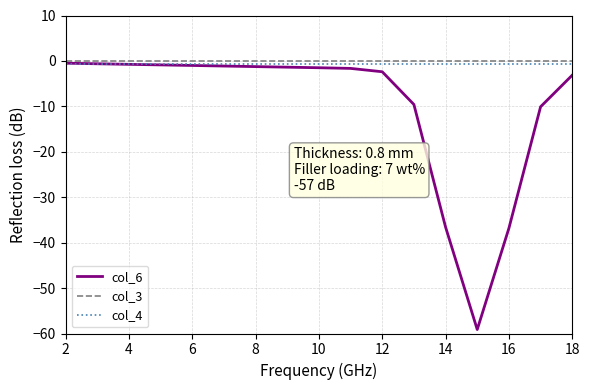

True or false: col_3 and col_4 intersect in this chart.

False